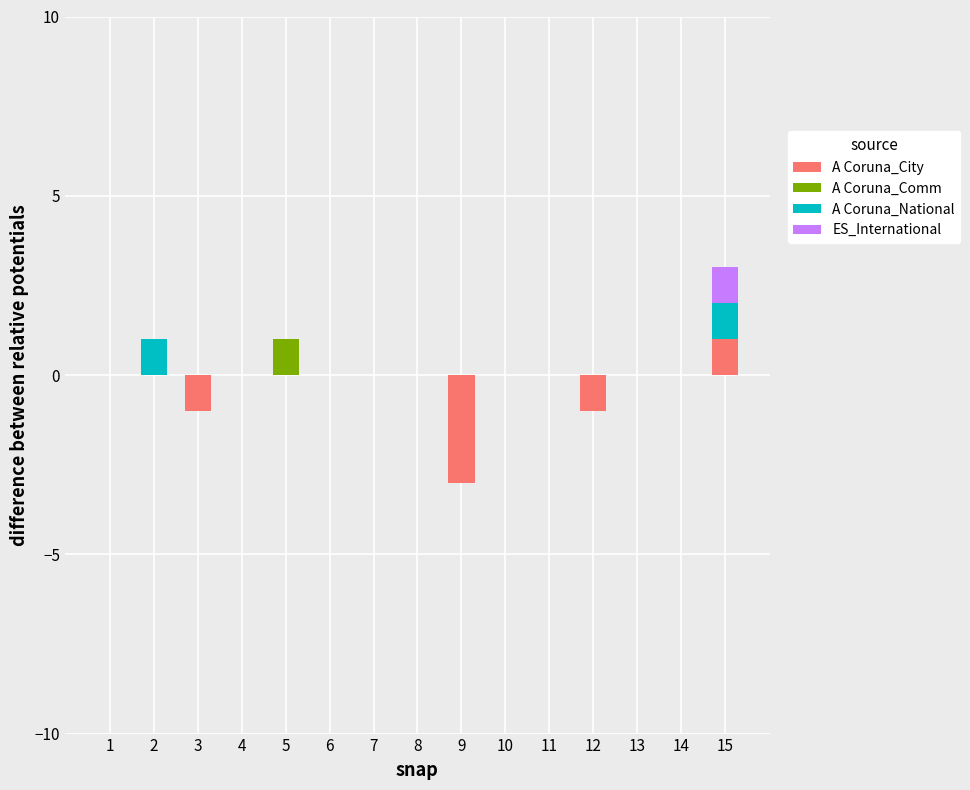

At which label is ES_International closest to 0?

1